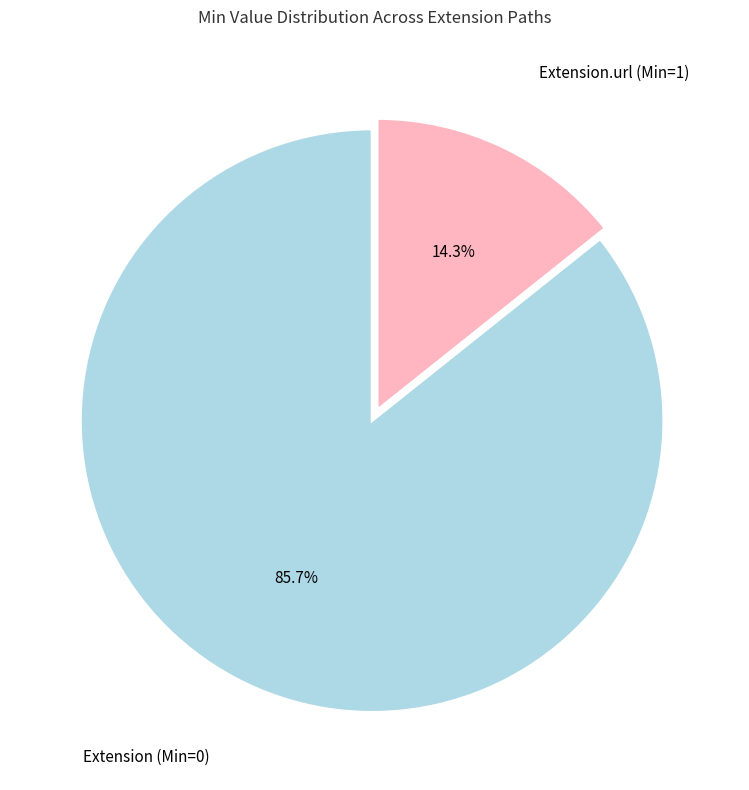

To the nearest percent, what is the average slice percentage?

50%